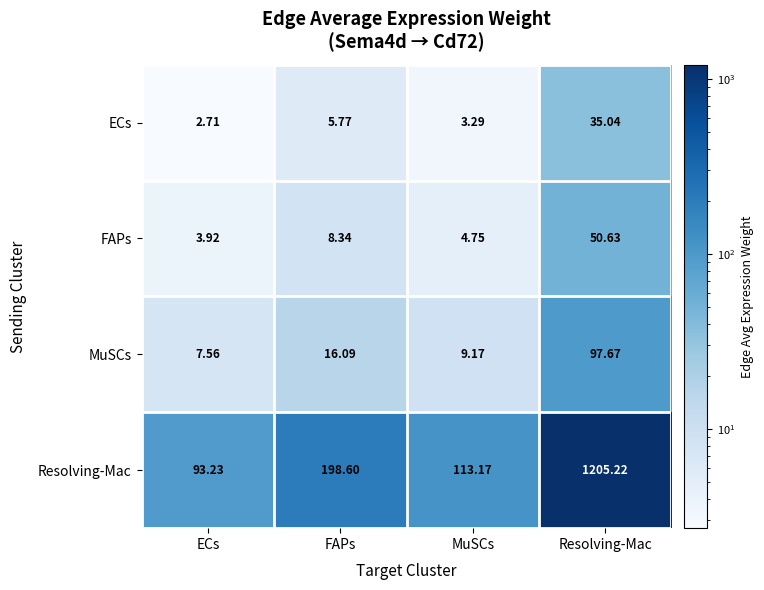

Rank the series at ECs from highest to lowest value.

Resolving-Mac, MuSCs, FAPs, ECs